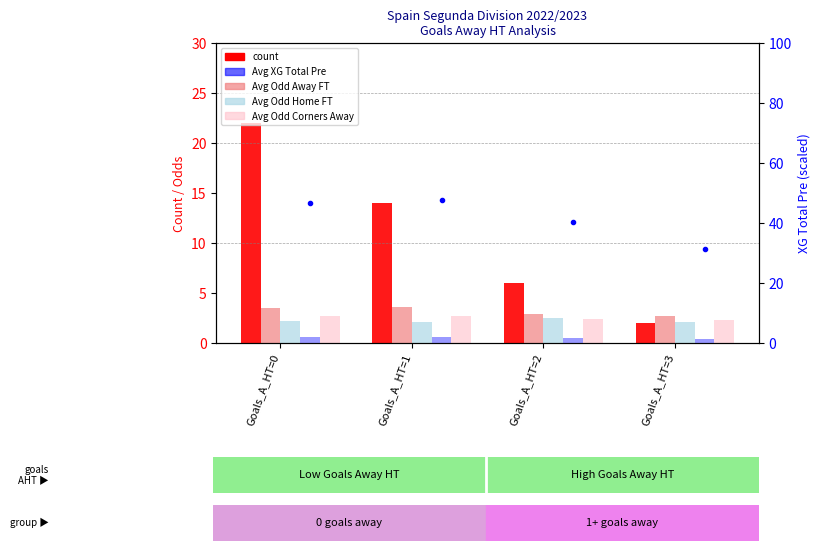

Which series has the largest total across all categories?

count